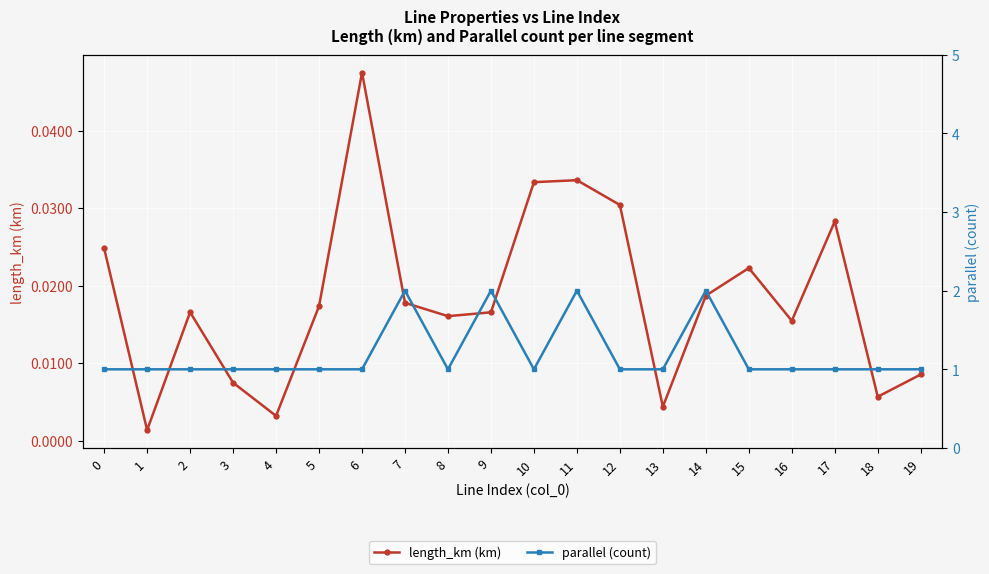

How many values in the parallel (count) series exceed 1?

4